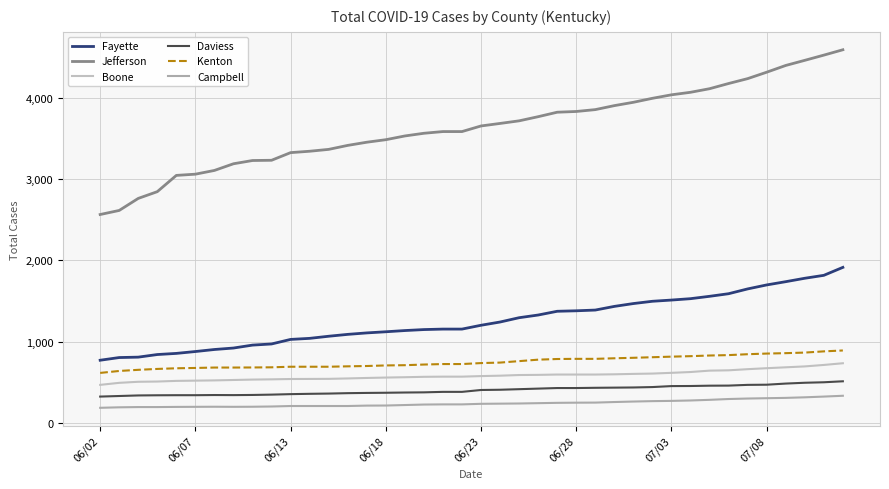

True or false: Jefferson and Fayette intersect in this chart.

False